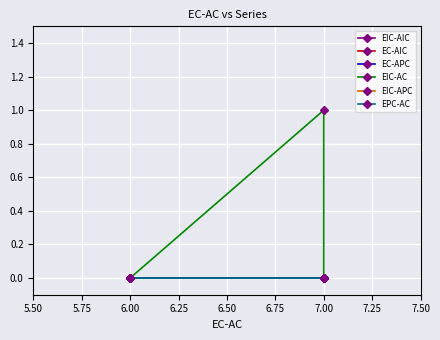

What position from the left is 6.25?

4